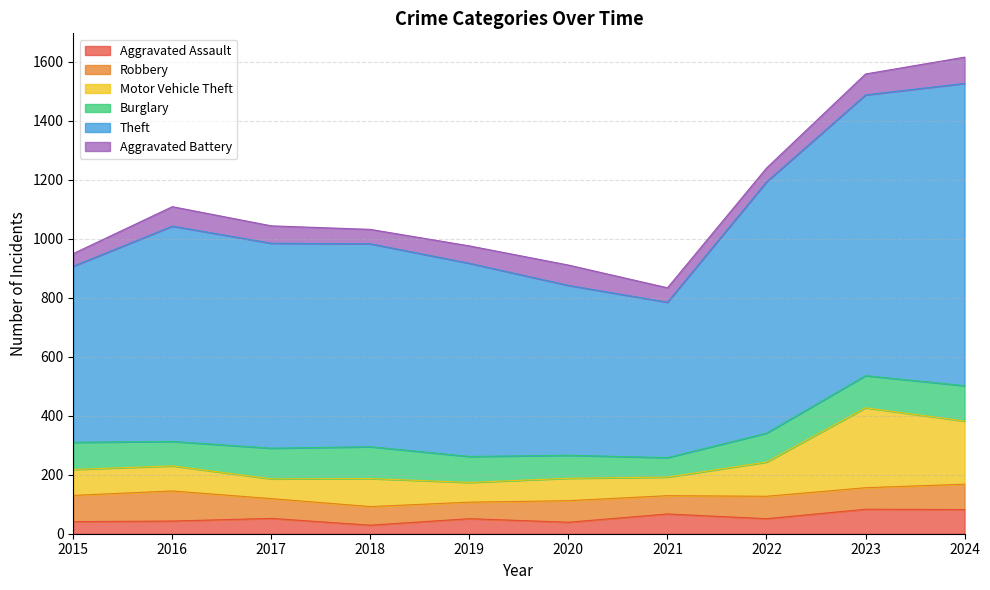

Is it true that Motor Vehicle Theft equals 341 at 2019?

False